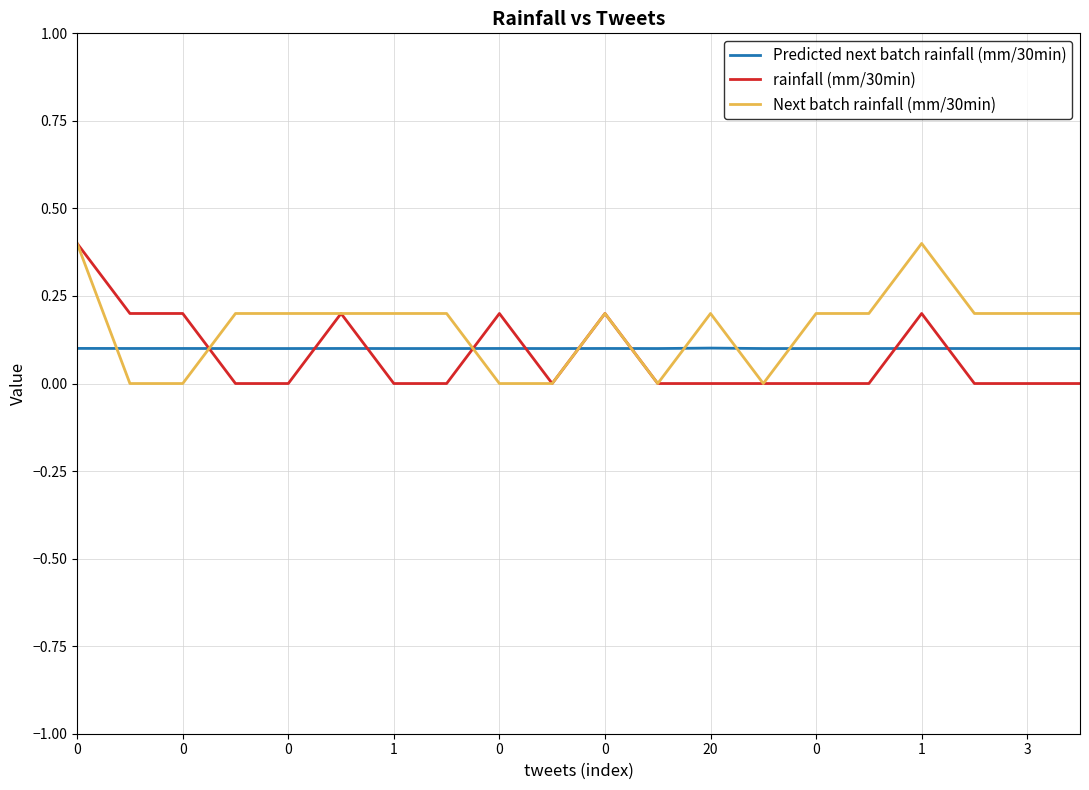

How many intersections are there between Predicted next batch rainfall (mm/30min) and Next batch rainfall (mm/30min)?

8